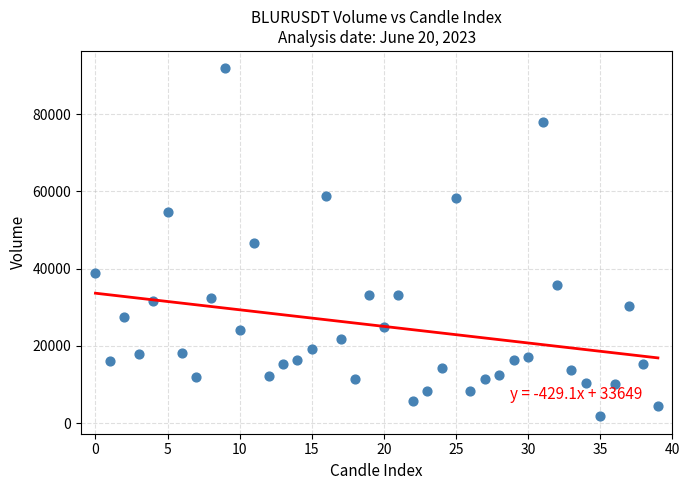

What is the range of Y values (max minus min)?

90010